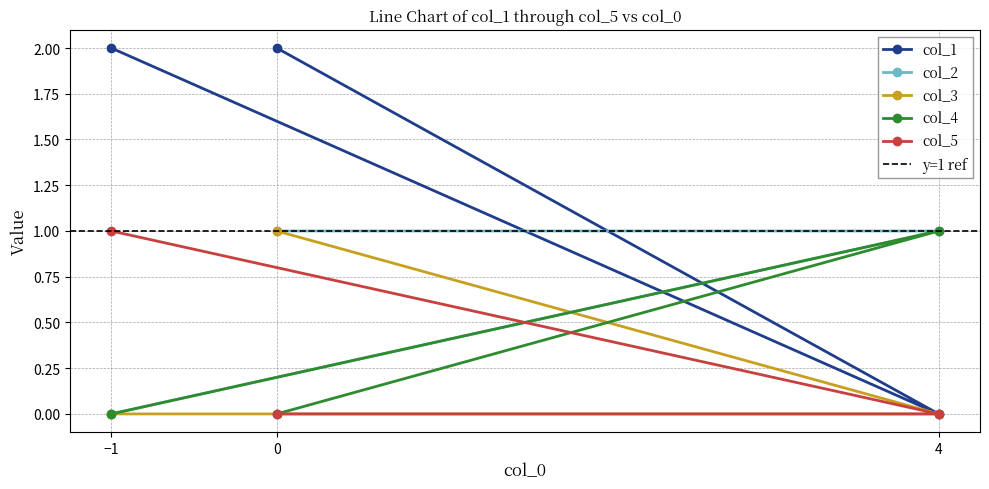

What are all the series names shown in the legend?

col_1, col_2, col_3, col_4, col_5